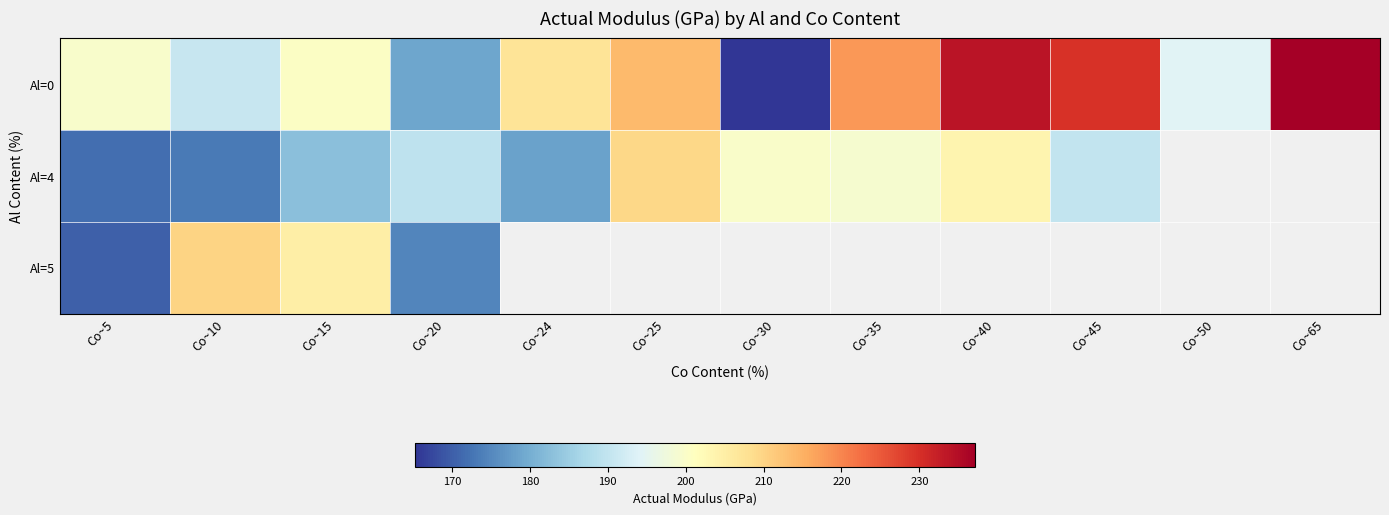

Between Co~5 and Co~24, which series saw the biggest shift?

Al=0